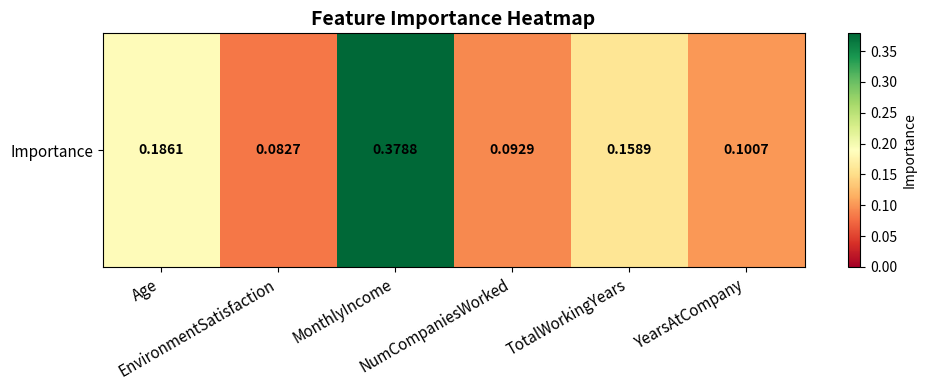

What is the sum of the values at Age and TotalWorkingYears?

0.3